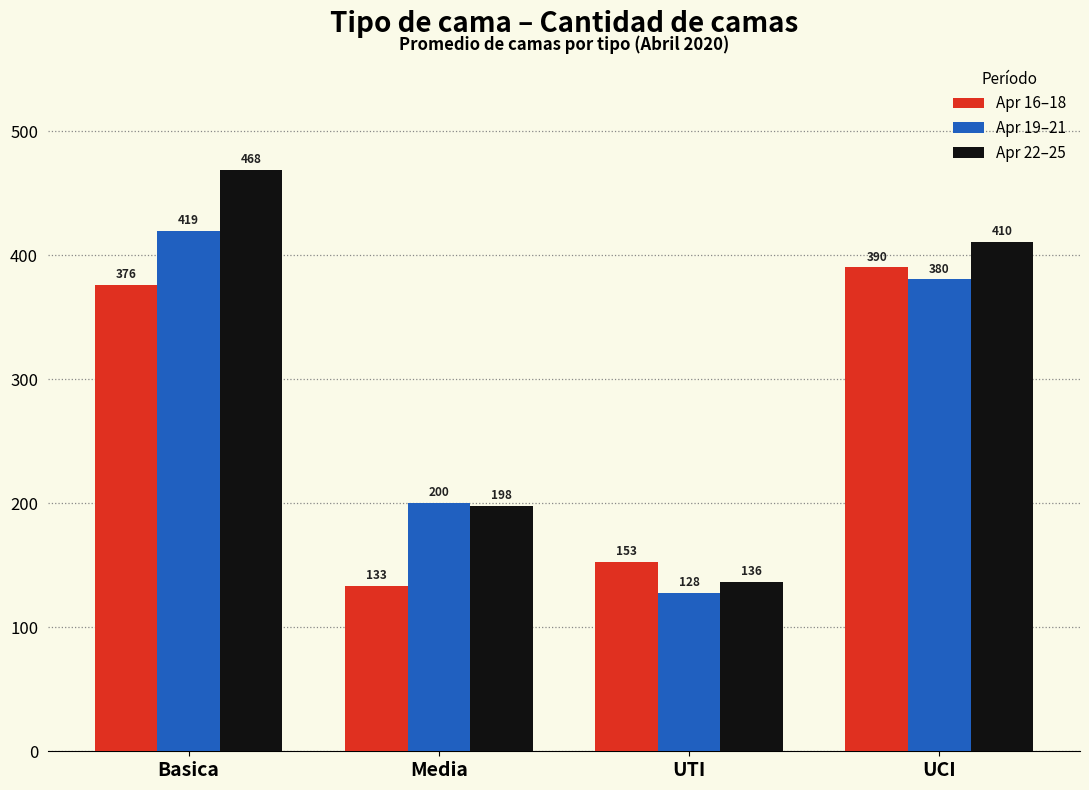

Rank the series by their average value, from lowest to highest.

Apr 16–18, Apr 19–21, Apr 22–25